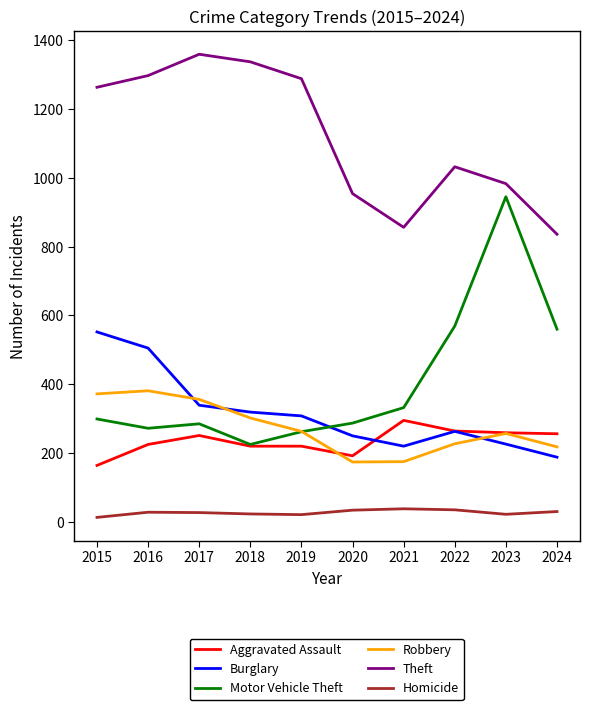

True or false: Aggravated Assault and Theft cross at least once.

False